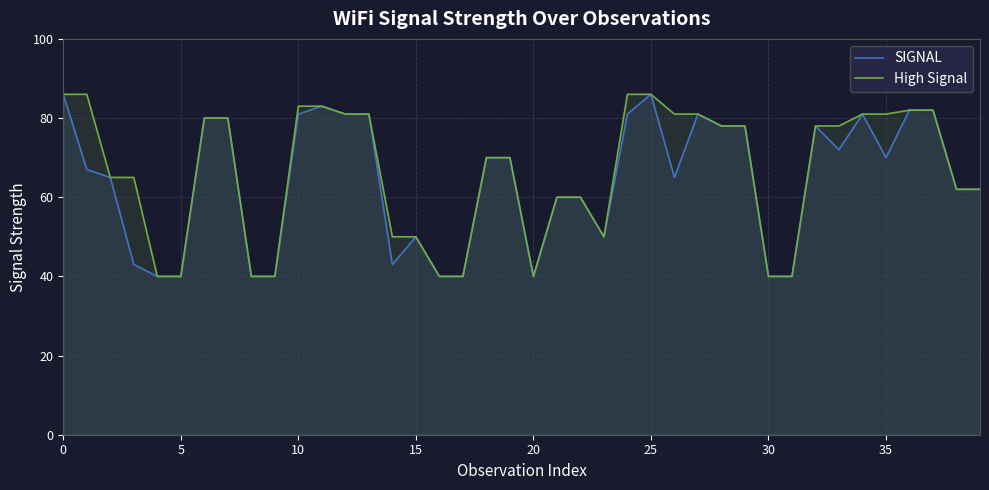

What is the sum of all SIGNAL values?

2568